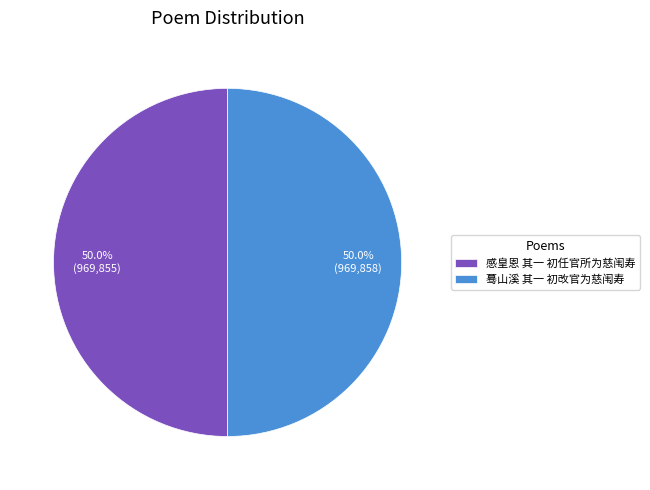

Count the number of slices in the pie.

2